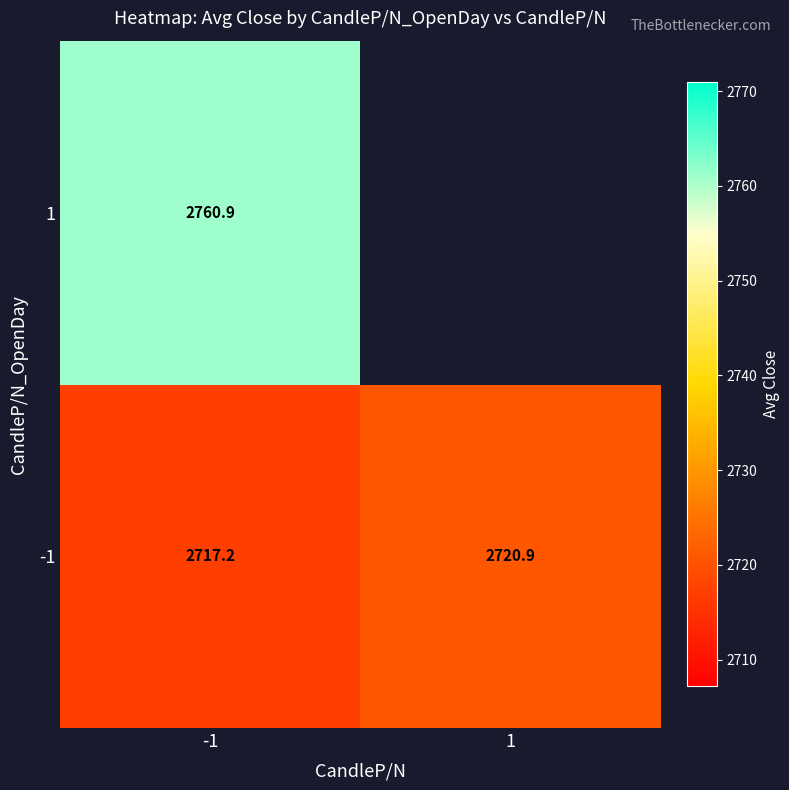

What value does the 1 series have at -1?

2760.9